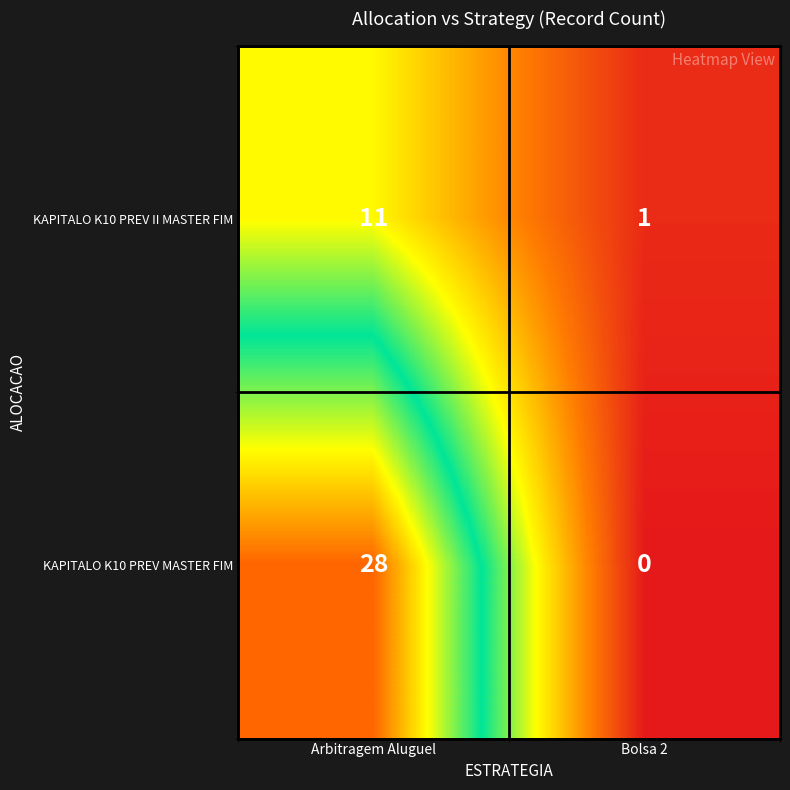

At which category is the sum across all series the highest?

Arbitragem Aluguel